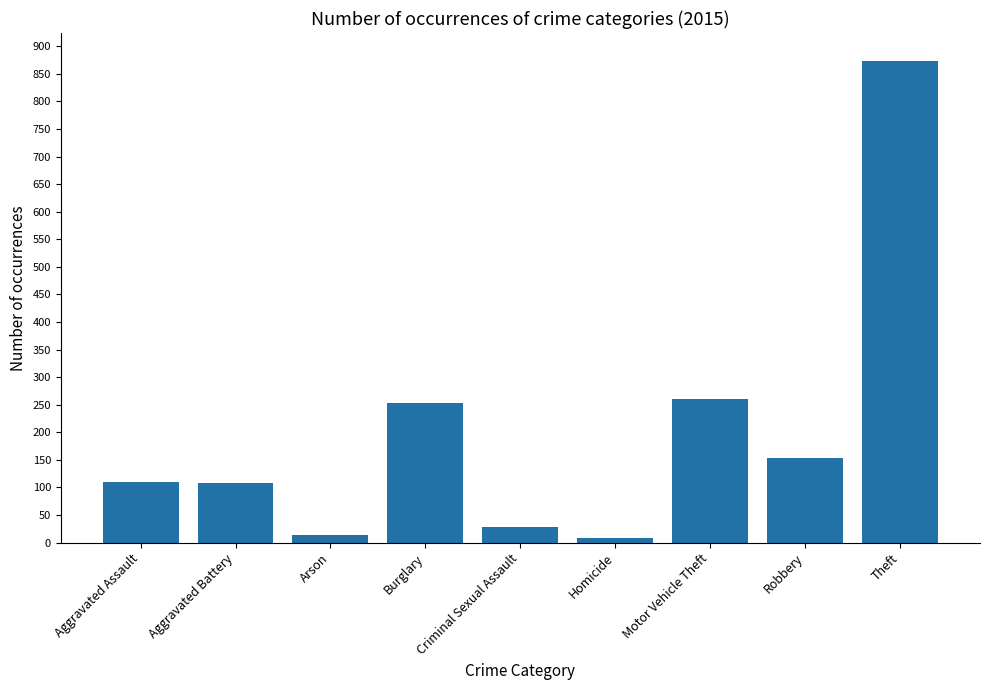

What is the label of the 5th bar from the left?

Criminal Sexual Assault